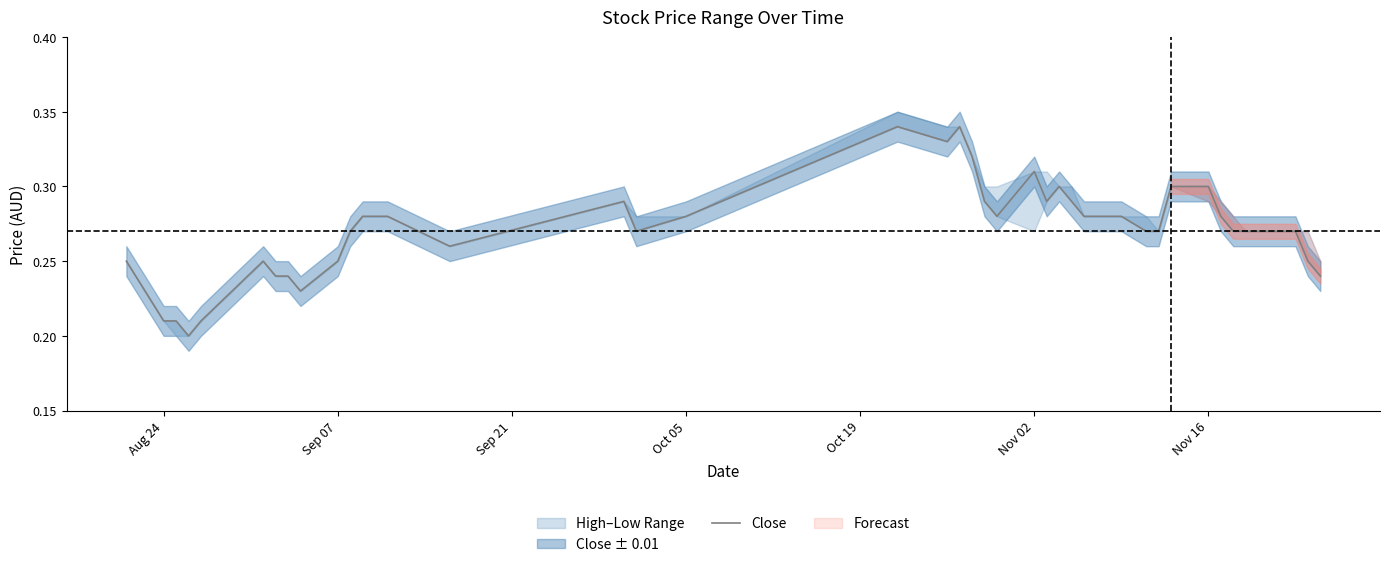

The value at 30 is 0.4. True or false?

False